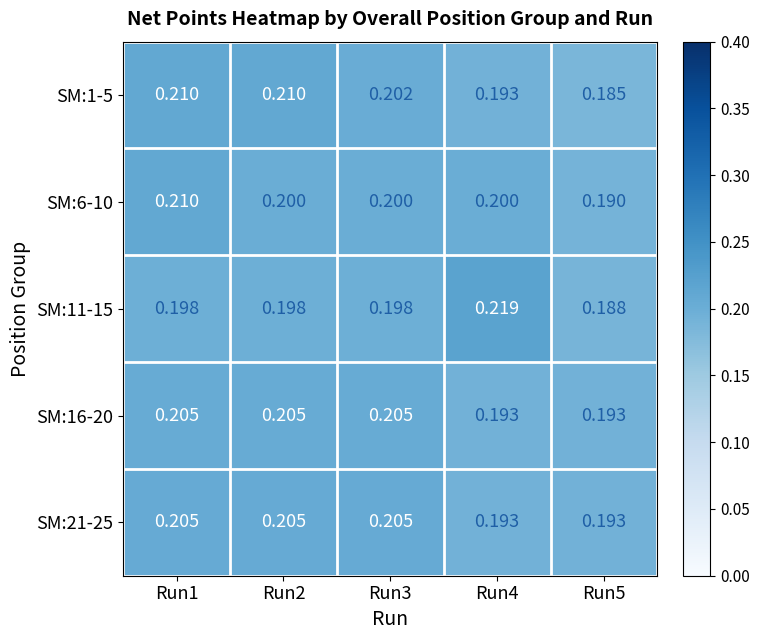

Is the value of SM:16-20 at Run2 greater than the value of SM:1-5 at Run5?

Yes